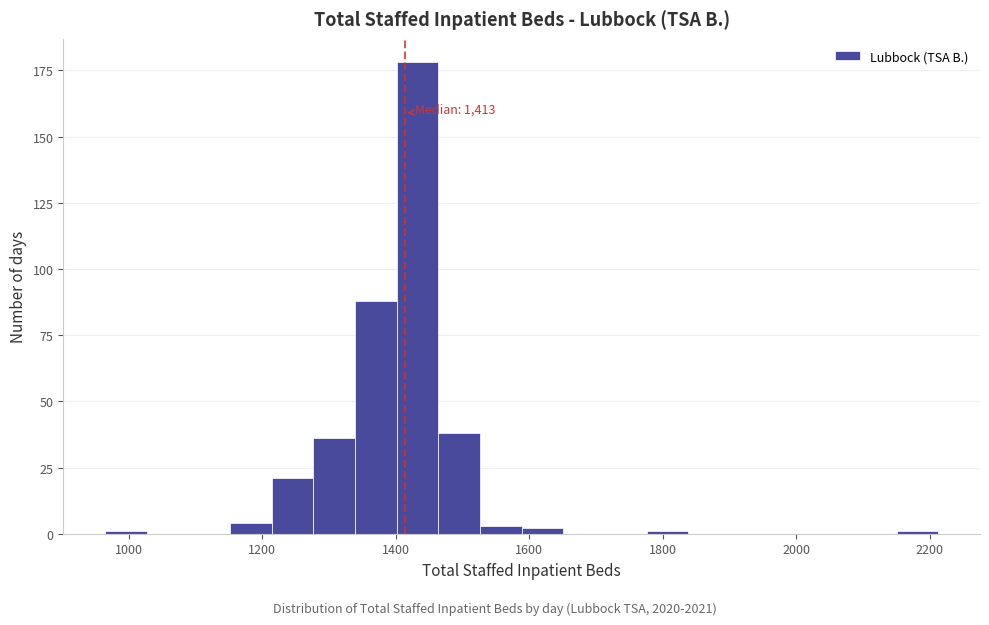

Around what value on the x-axis is the tallest bar? Give the approximate position of its centre, as read against the axis.

1440